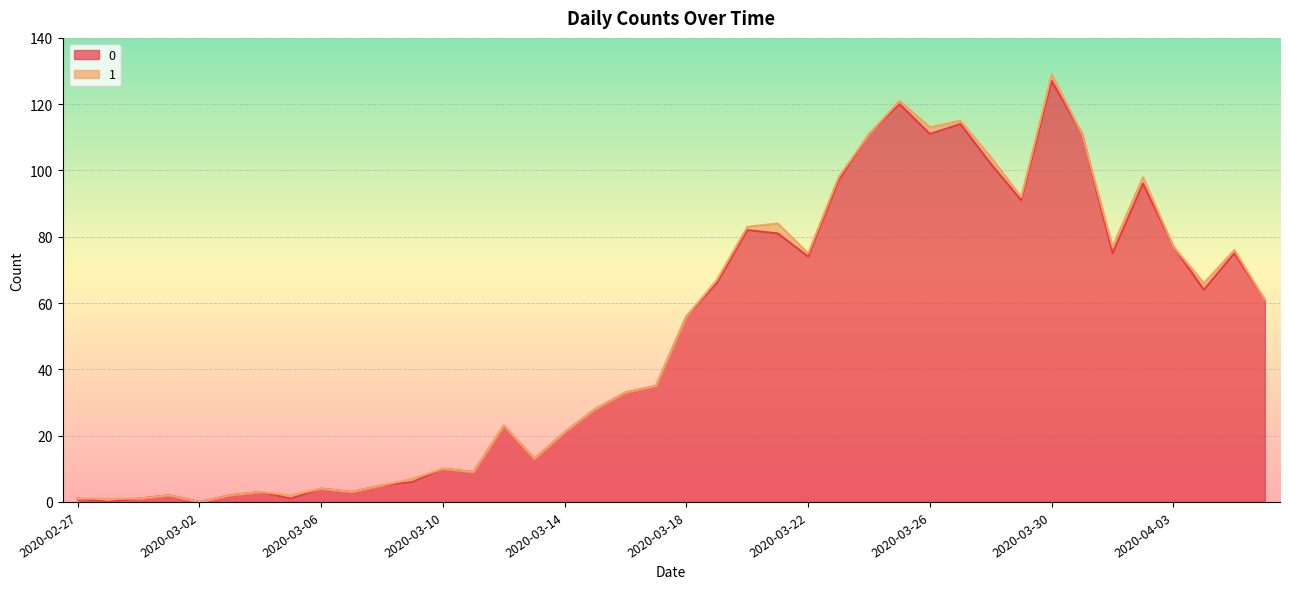

What is the average value?

50